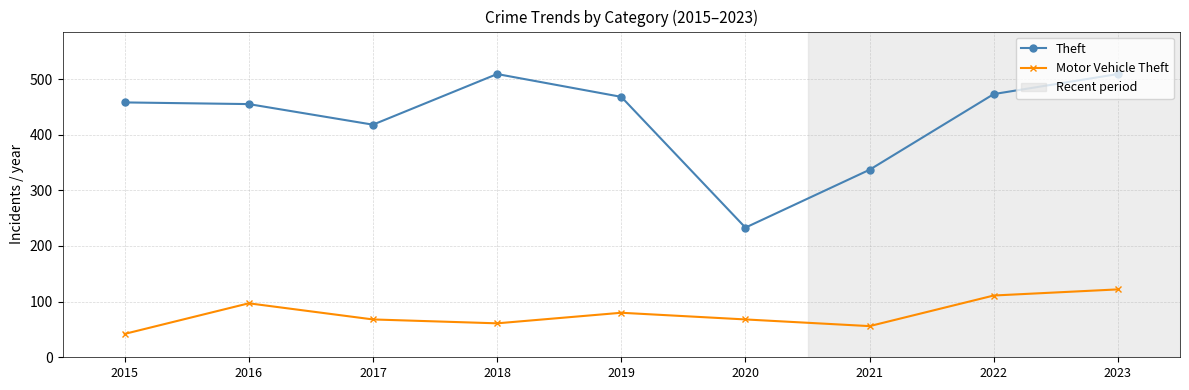

Rank the series by their maximum value, from highest to lowest.

Theft, Motor Vehicle Theft